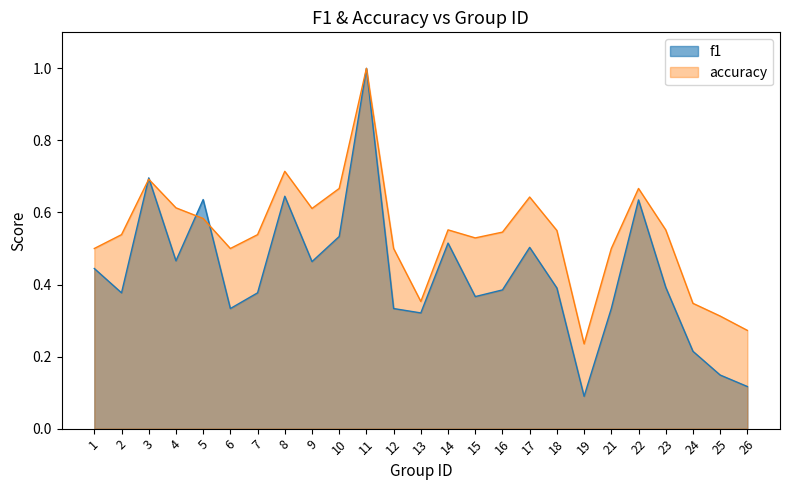

What is the value of the f1 point at the 7th from the left?

0.4